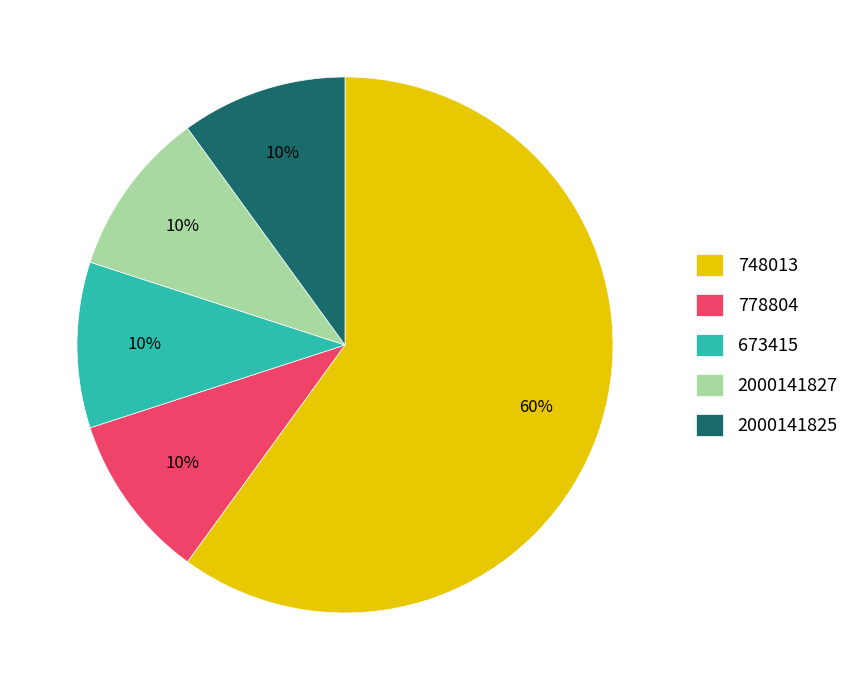

Which slice is the largest?

748013